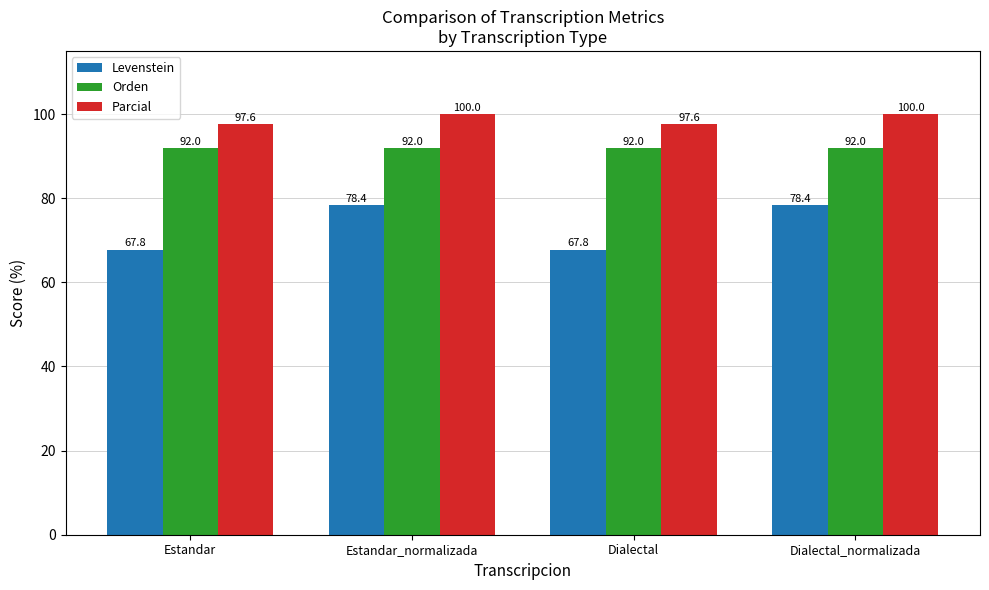

Reading right to left, what are all the values shown in this chart?

Levenstein: Dialectal_normalizada=78.4	Dialectal=67.8	Estandar_normalizada=78.4	Estandar=67.8
Orden: Dialectal_normalizada=92.0	Dialectal=92.0	Estandar_normalizada=92.0	Estandar=92.0
Parcial: Dialectal_normalizada=100.0	Dialectal=97.6	Estandar_normalizada=100.0	Estandar=97.6